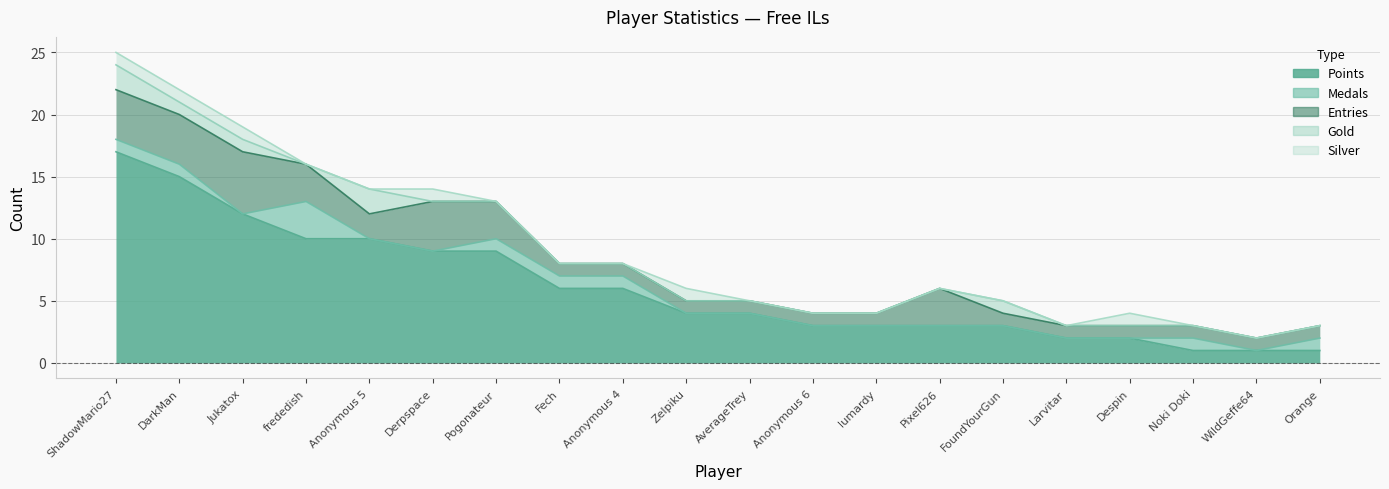

What position from the left is frededish?

4